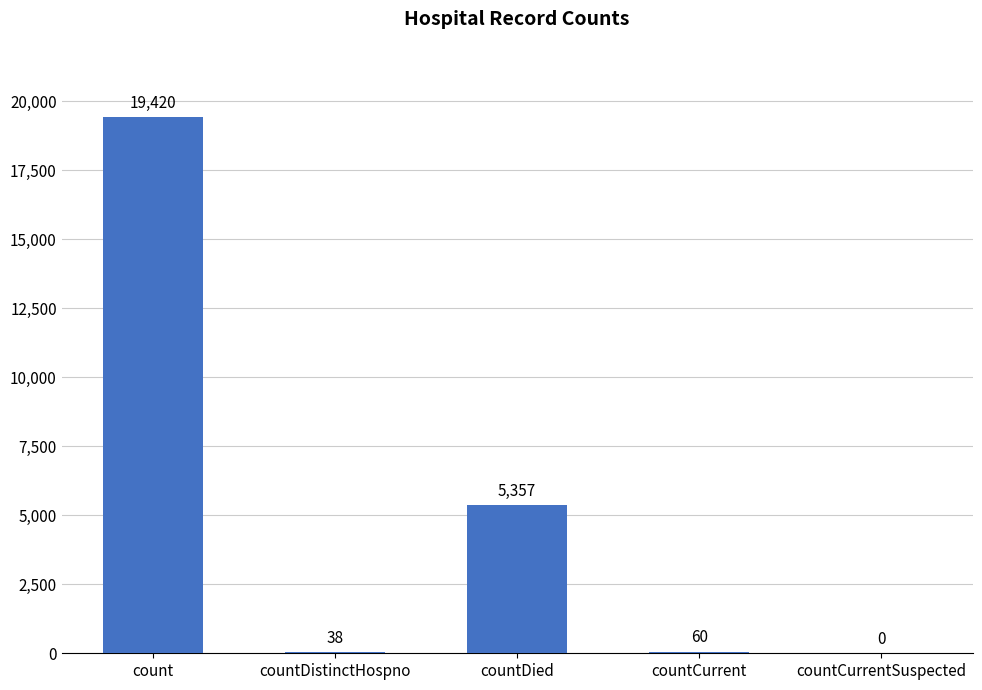

The value at count is 4553. True or false?

False